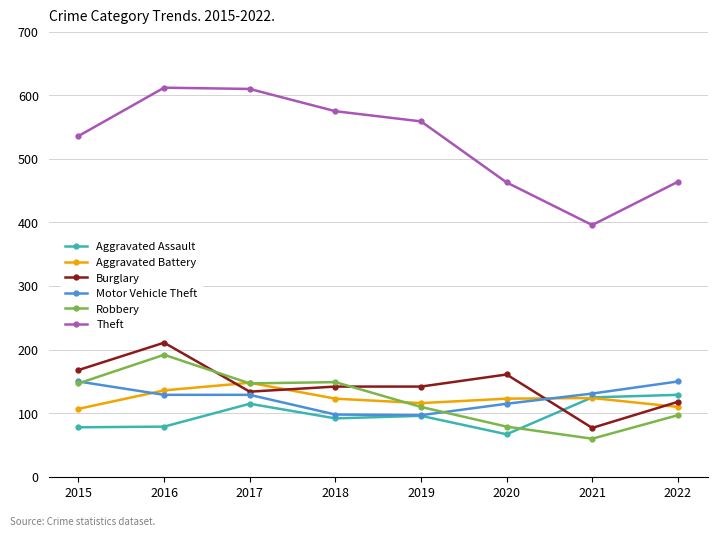

What is the sum of all Motor Vehicle Theft values?

999